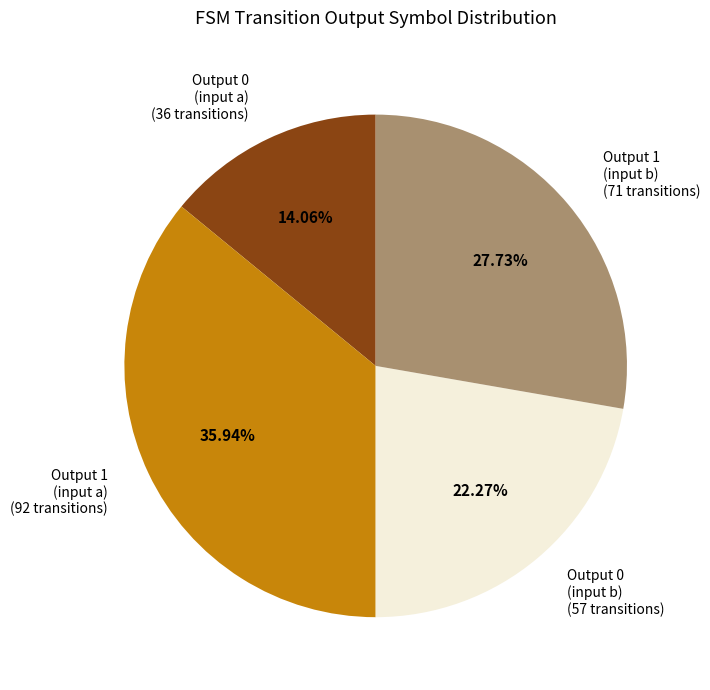

Between Output 0 (input a) (36 transitions) and Output 0 (input b) (57 transitions), which is larger?

Output 0 (input b) (57 transitions)